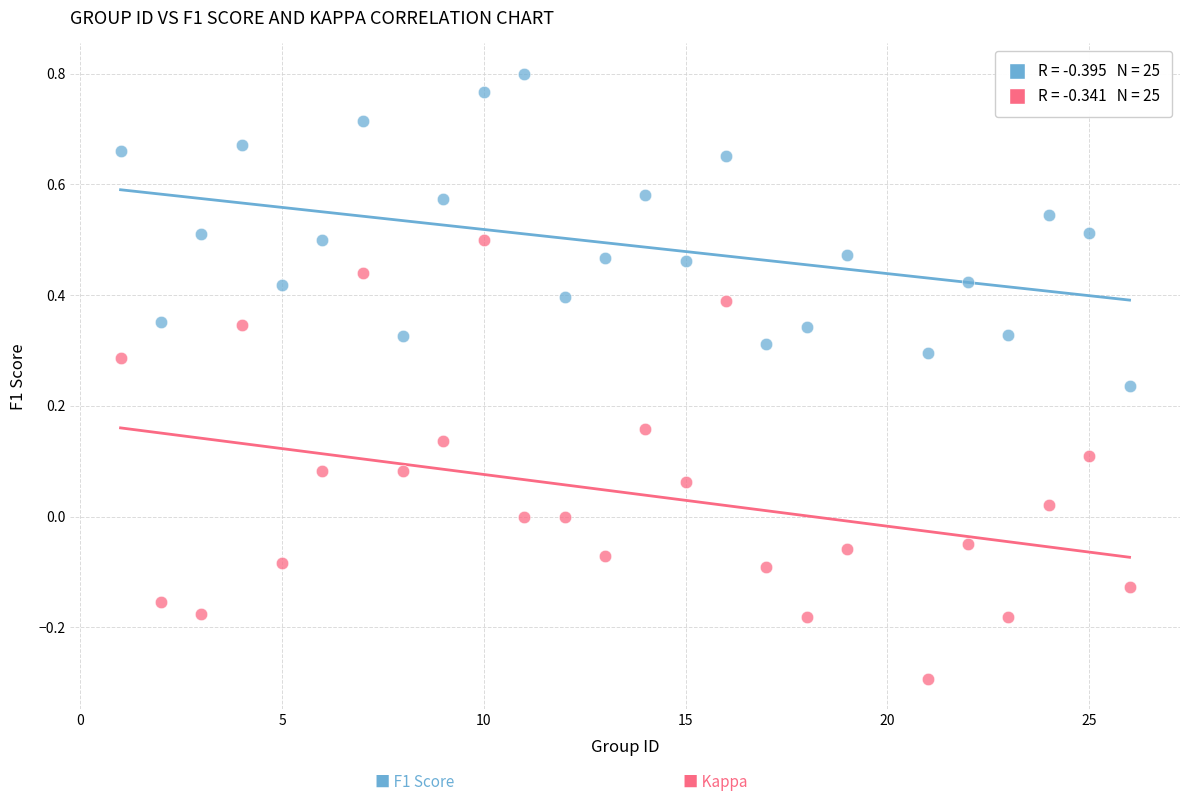

Across all data points, what is the range of Y values (max minus min)?

1.1